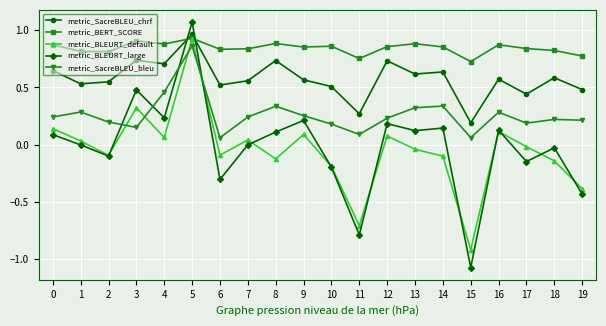

What are all the series names shown in the legend?

metric_SacreBLEU_chrf, metric_BERT_SCORE, metric_BLEURT_default, metric_BLEURT_large, metric_SacreBLEU_bleu